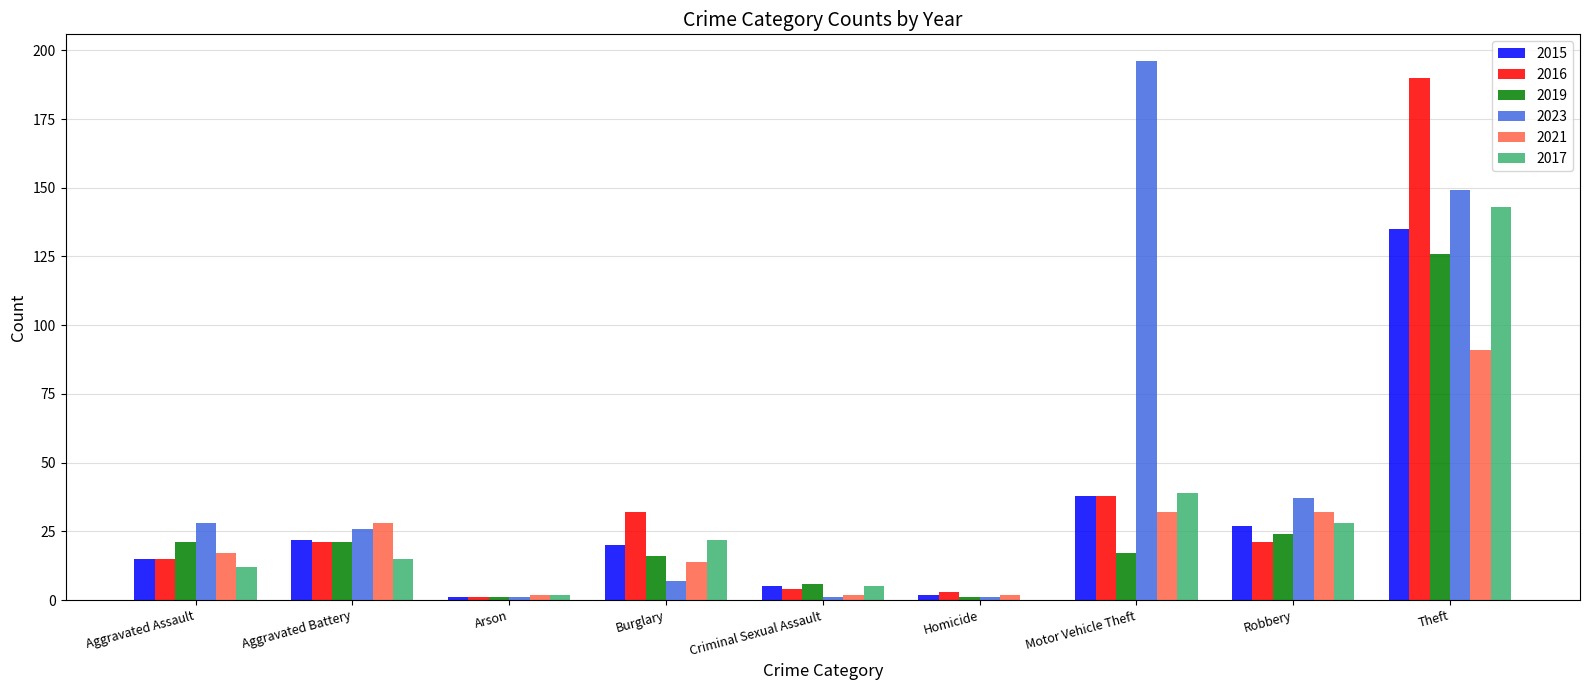

The 2017 series shows 28 at Robbery. True or false?

True